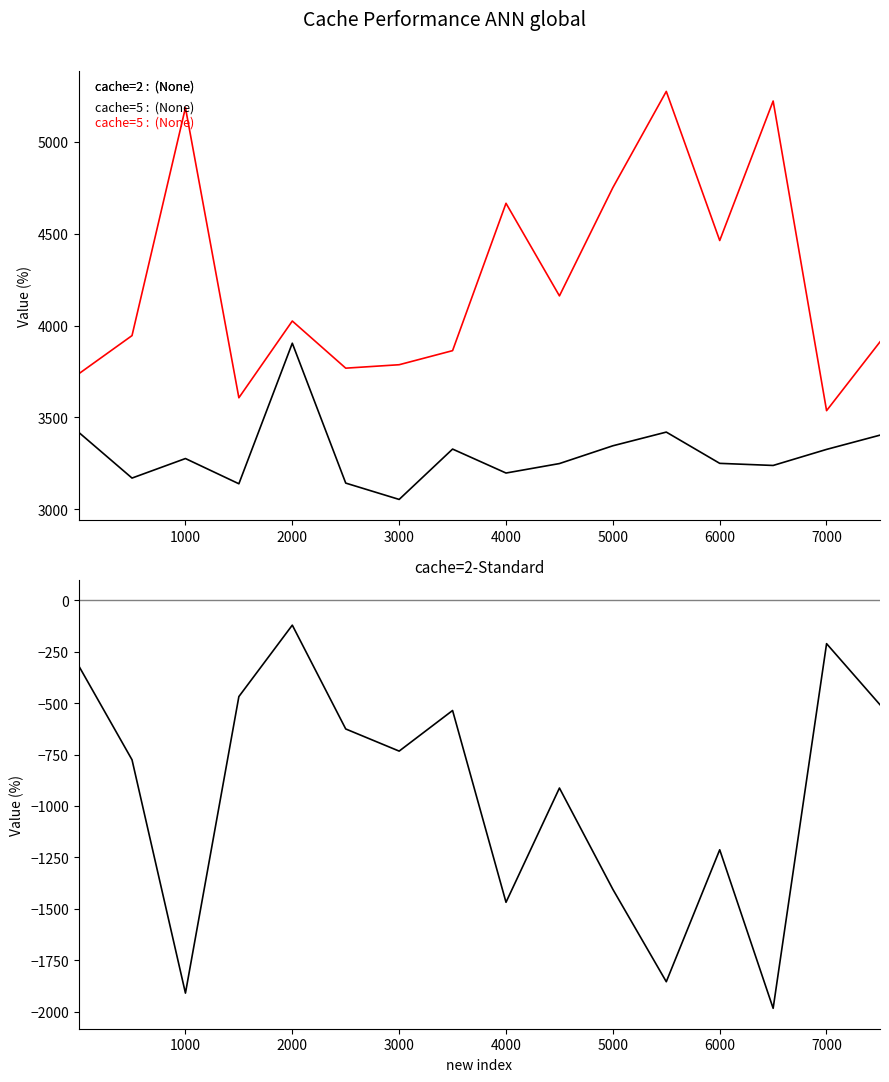

At which category does cache=2 reach its first local peak?

2000